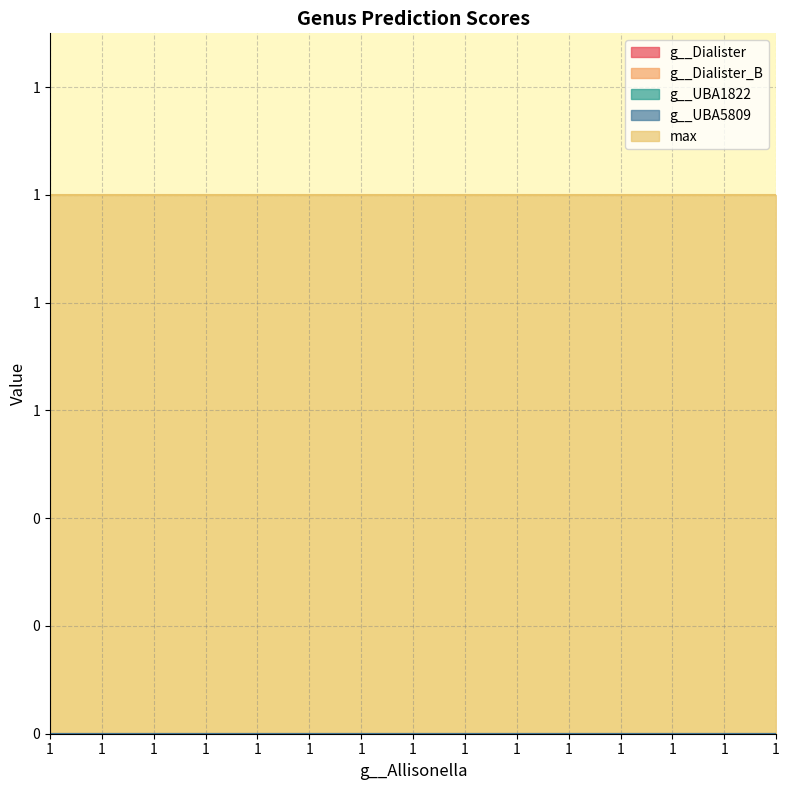

Reading right to left, what are all the values shown in this chart?

g__Dialister: 1=0	1=0	1=0	1=0	1=0	1=0	1=0	1=0	1=0	1=0	1=0	1=0	1=0	1=0	1=0
g__Dialister_B: 1=0	1=0	1=0	1=0	1=0	1=0	1=0	1=0	1=0	1=0	1=0	1=0	1=0	1=0	1=0
g__UBA1822: 1=0	1=0	1=0	1=0	1=0	1=0	1=0	1=0	1=0	1=0	1=0	1=0	1=0	1=0	1=0
g__UBA5809: 1=0	1=0	1=0	1=0	1=0	1=0	1=0	1=0	1=0	1=0	1=0	1=0	1=0	1=0	1=0
max: 1=1	1=1	1=1	1=1	1=1	1=1	1=1	1=1	1=1	1=1	1=1	1=1	1=1	1=1	1=1